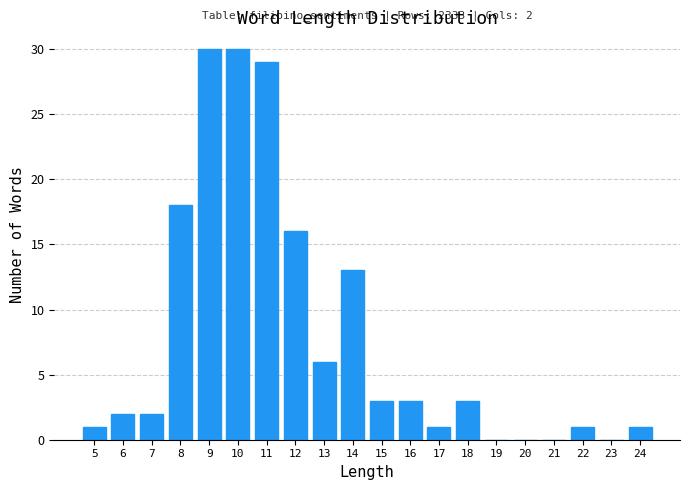

Reading right to left, list all the values displayed in this chart.

24=1	23=0	22=1	21=0	20=0	19=0	18=3	17=1	16=3	15=3	14=13	13=6	12=16	11=29	10=30	9=30	8=18	7=2	6=2	5=1